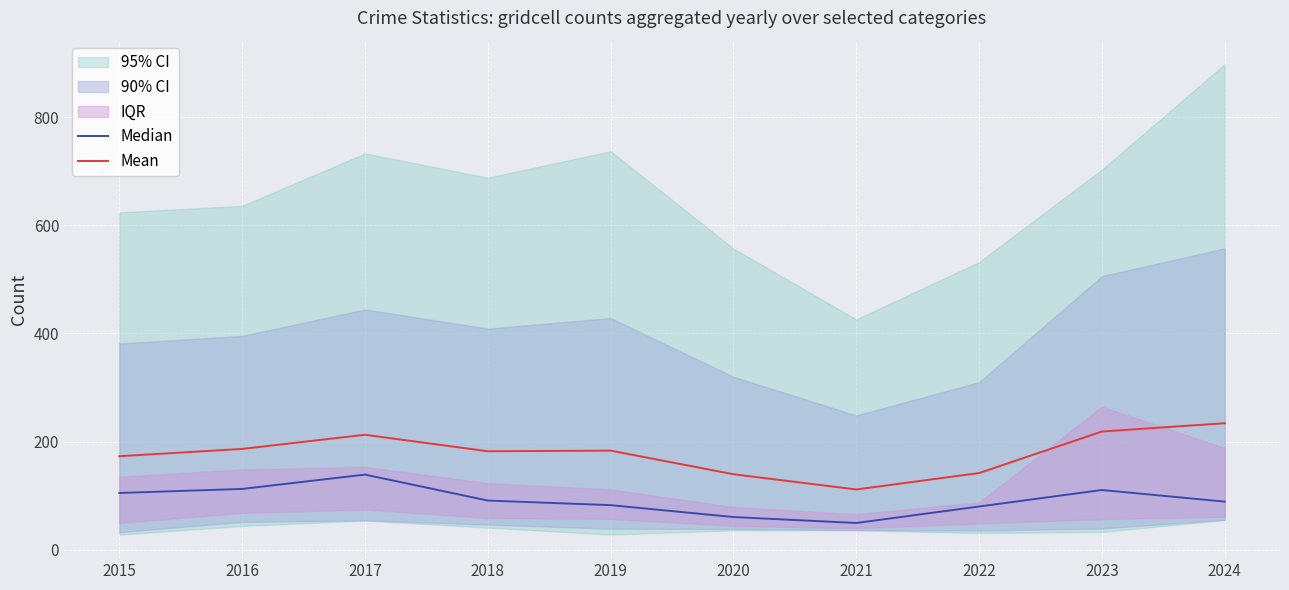

True or false: Median has more than 0 interior local peaks.

True